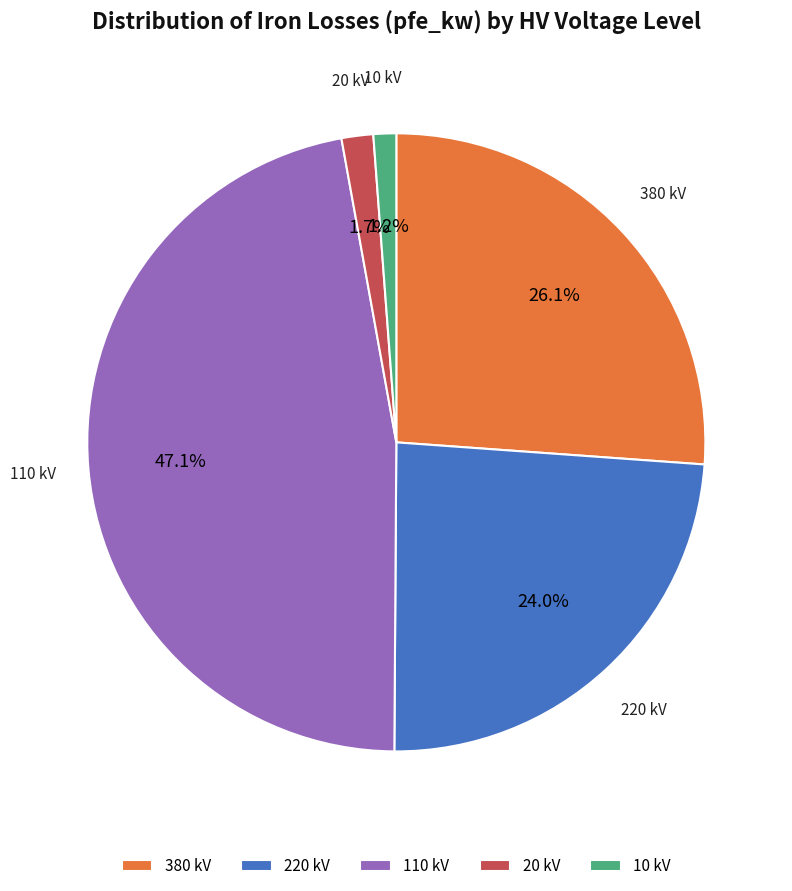

Is the sum of 20 kV and 10 kV greater than half?

No